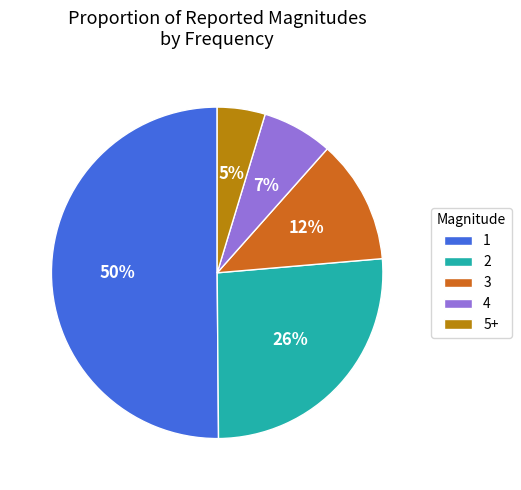

Which category has the biggest portion of the pie?

1